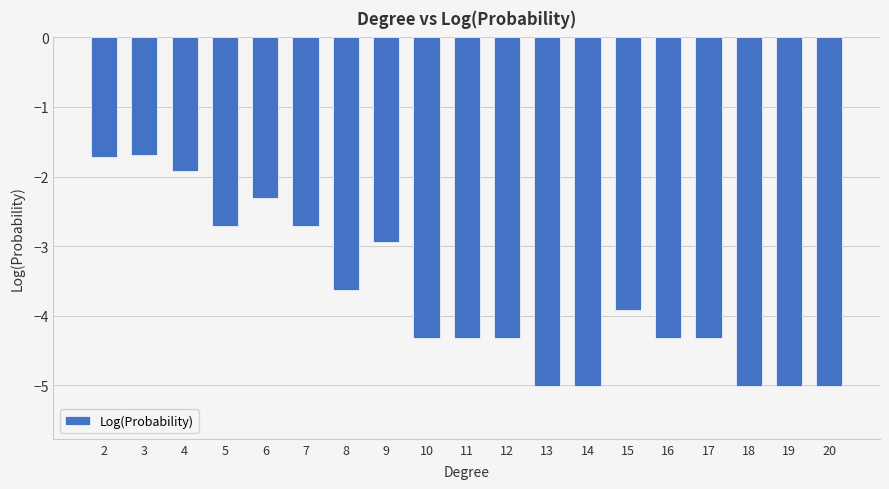

True or false: the data shows -4.3 at 16.

True